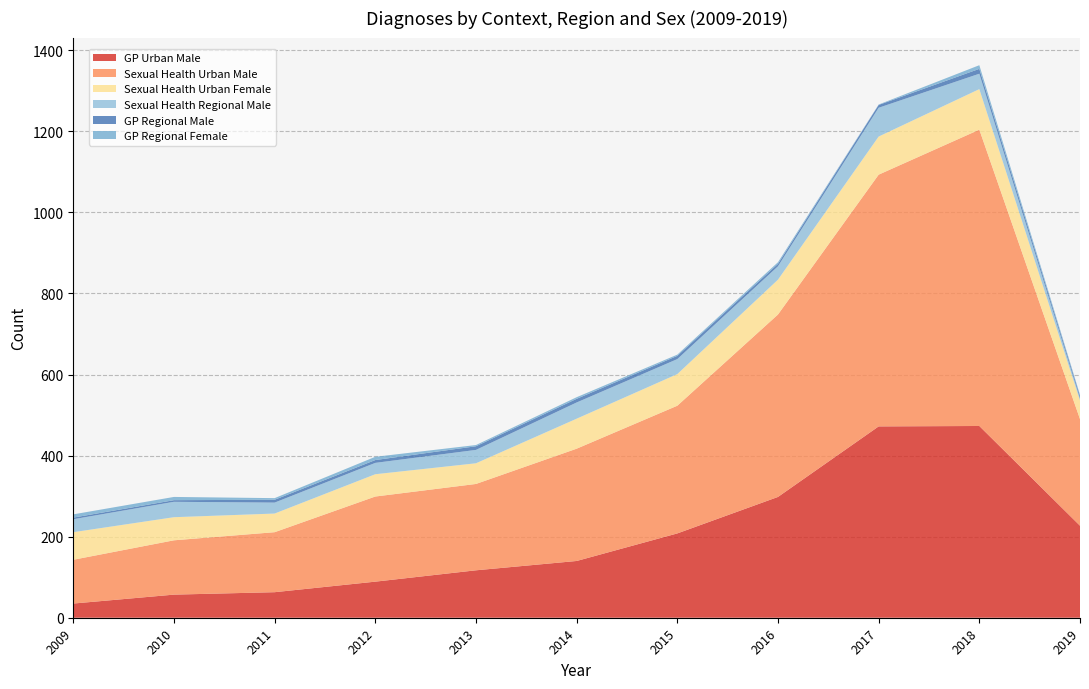

Reading left to right, extract all data points from this chart.

GP Urban Male: 35	57	63	89	117	140	208	298	472	473	227
Sexual Health Urban Male: 108	134	148	210	213	277	315	450	621	731	263
Sexual Health Urban Female: 68	57	46	55	51	74	78	86	94	100	46
Sexual Health Regional Male: 32	38	27	28	33	40	37	33	71	38	5
GP Regional Male: 4	4	7	7	9	9	8	6	7	12	6
GP Regional Female: 8	8	4	8	3	4	3	4	1	9	3